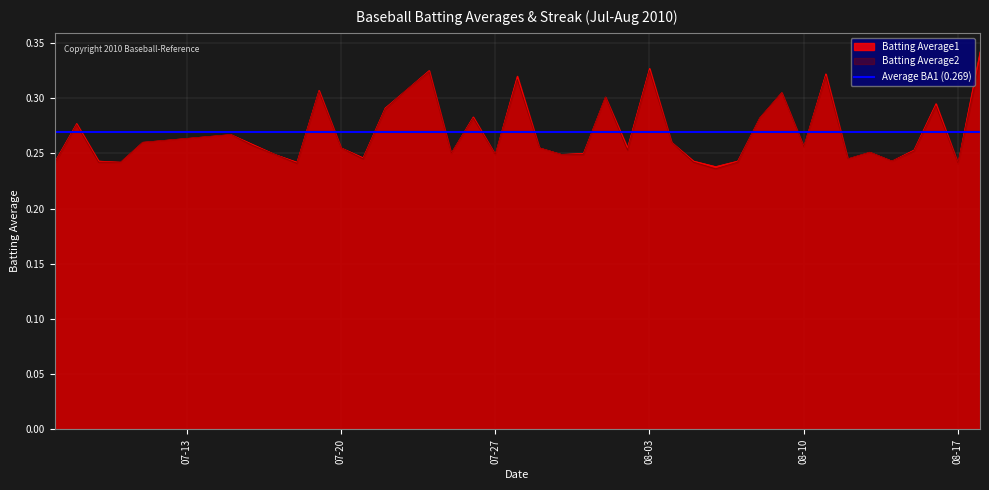

How many lines are shown in the chart?

2